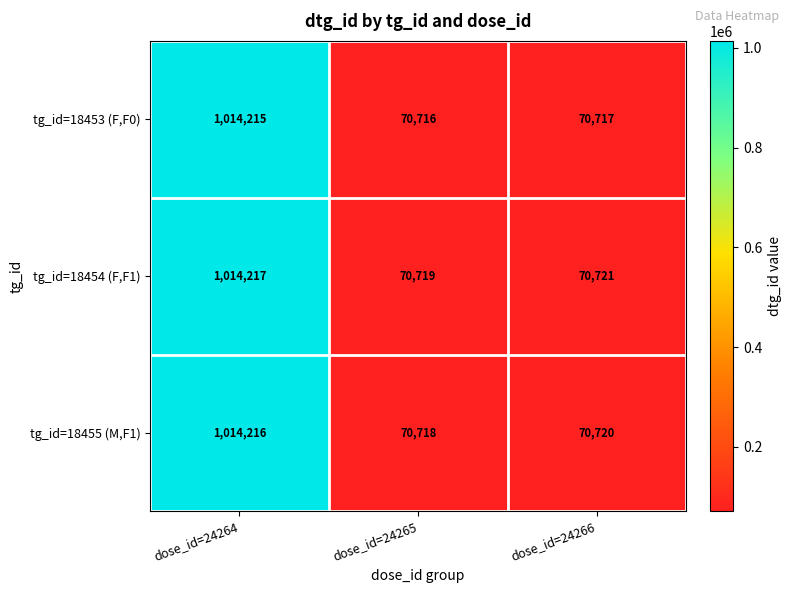

True or false: tg_id=18453 (F,F0) has a value of 70717 at dose_id=24266.

True